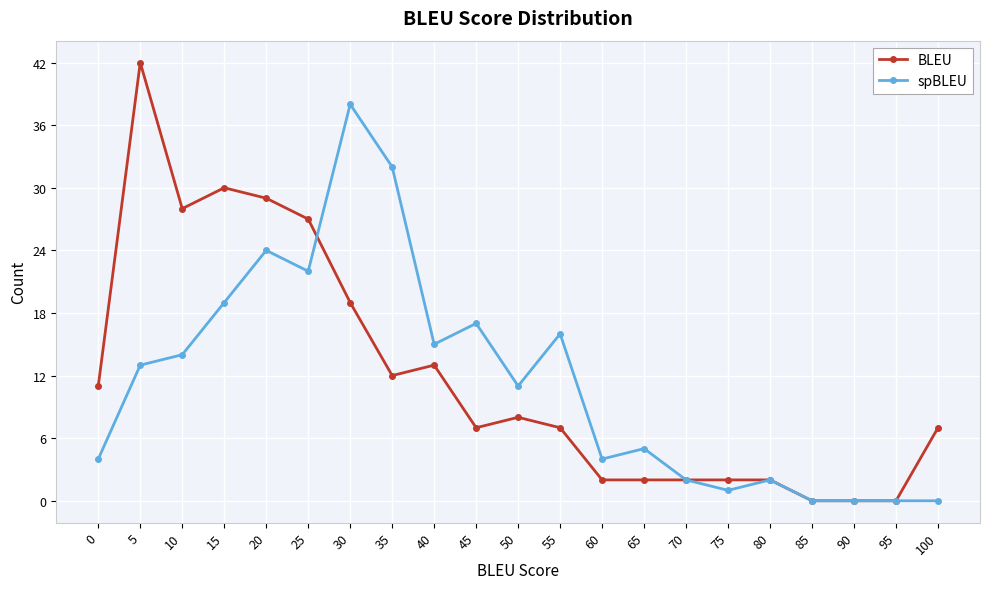

At which category does spBLEU reach its first local valley?

25